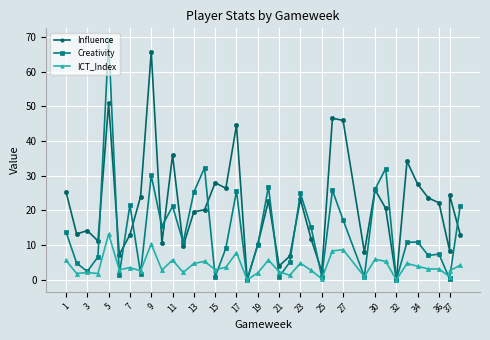

At which label does ICT_Index first exceed 3?

1